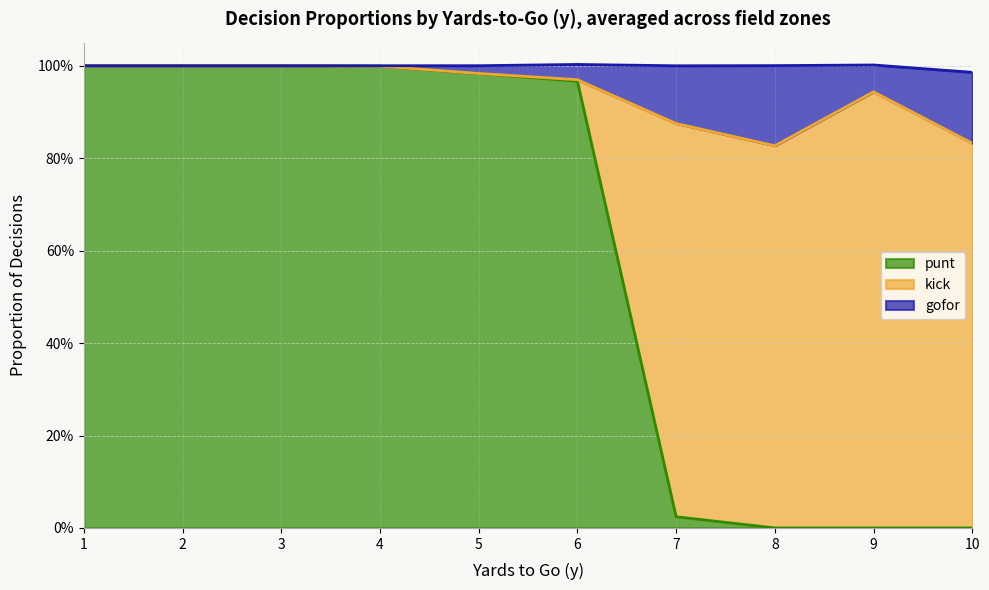

What are all the series names shown in the legend?

punt, kick, gofor